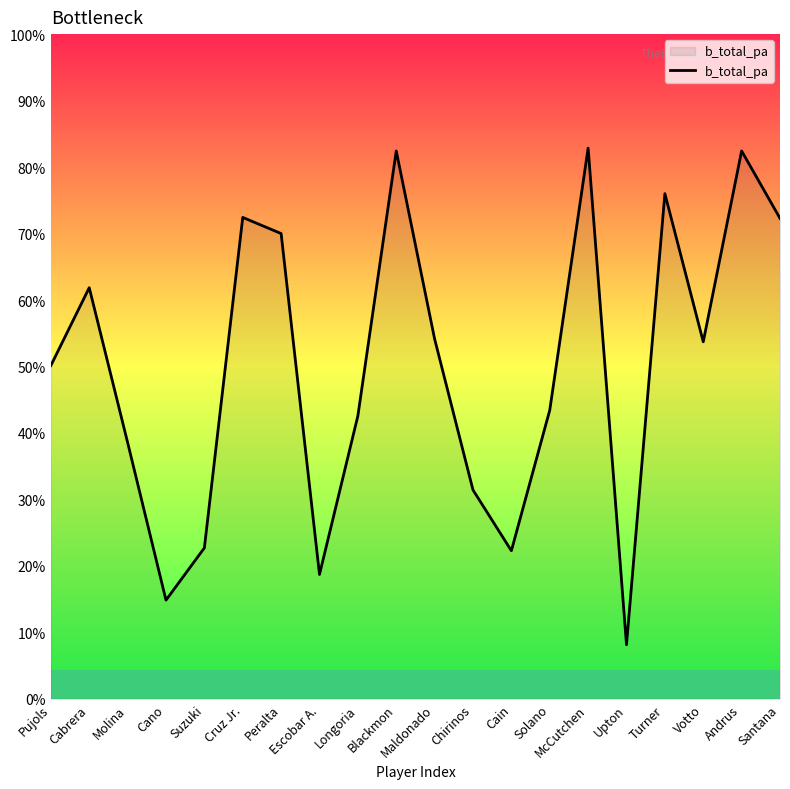

Is this an area chart (filled region under the line)?

Yes